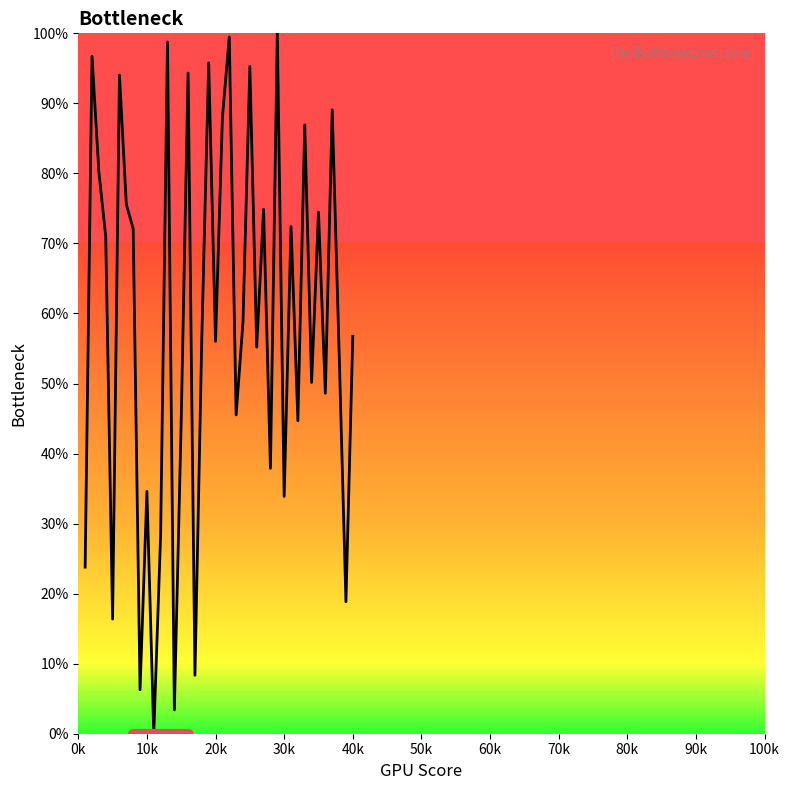

What is the difference between the maximum and minimum values?

100.0